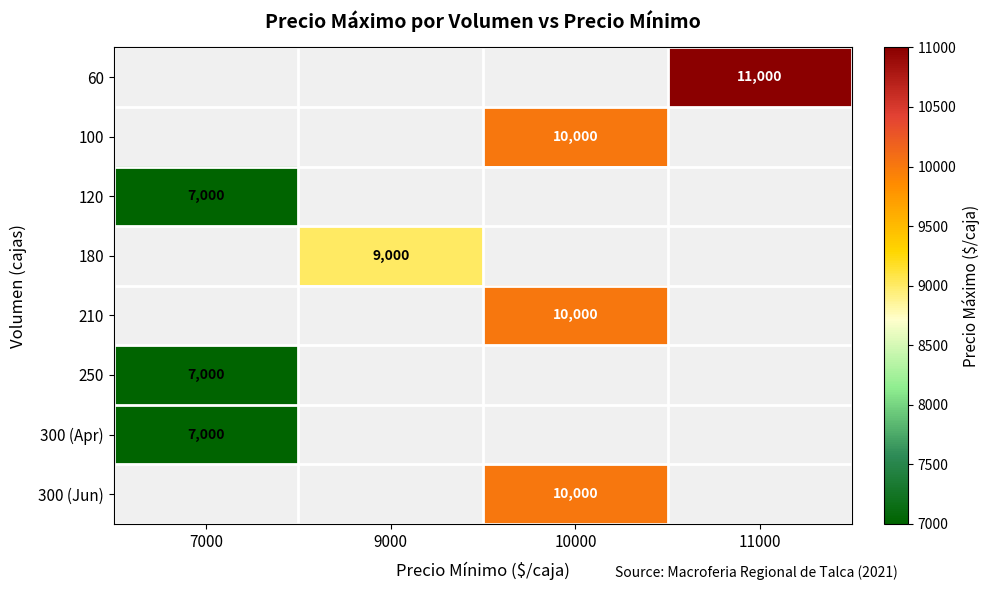

True or false: 120 has a value of 10271 at 7000.

False